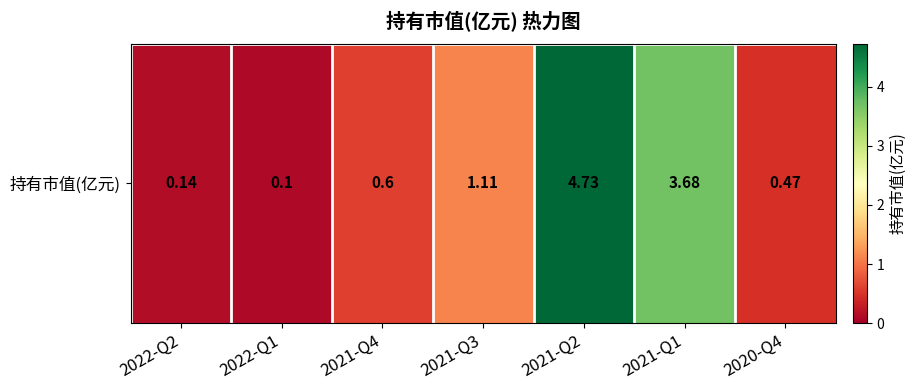

What is the change in value from 2021-Q3 to 2020-Q4?

-0.6